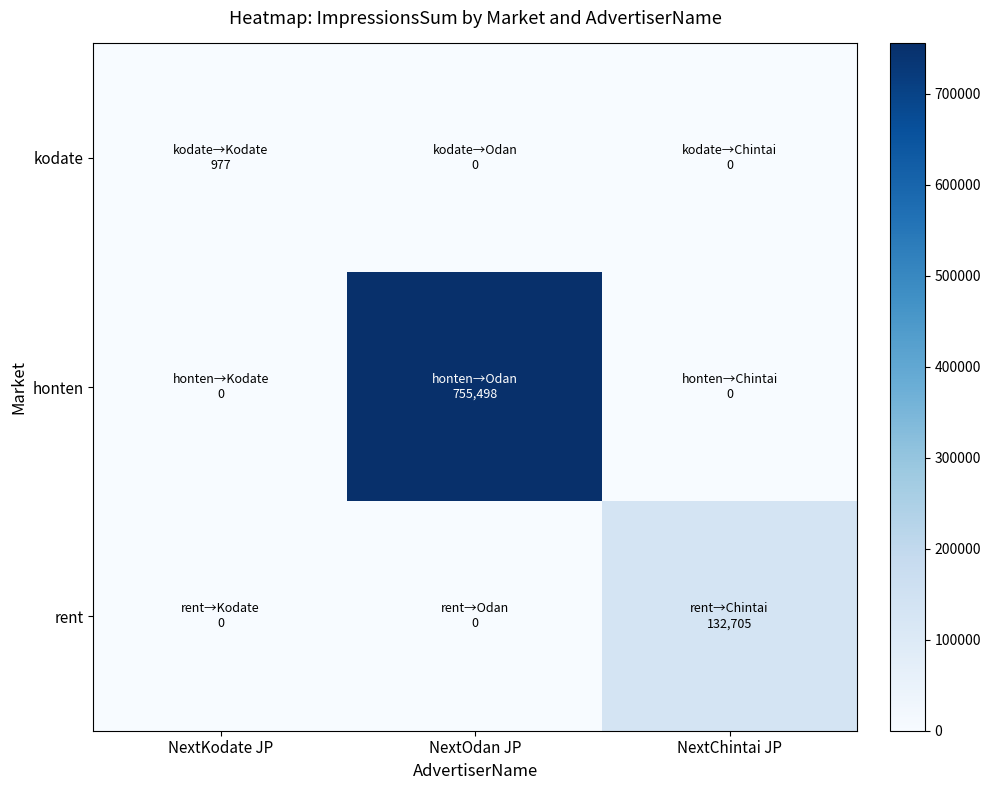

Rank the series at NextKodate JP from highest to lowest value.

kodate, honten, rent